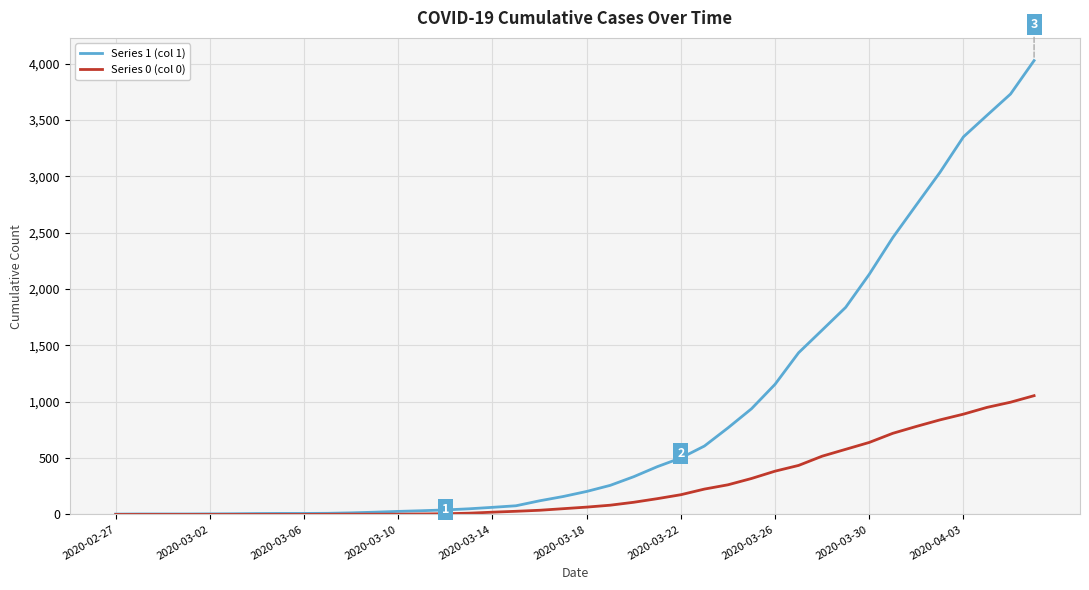

Which series has the largest range (max minus min)?

Series 1 (col 1)